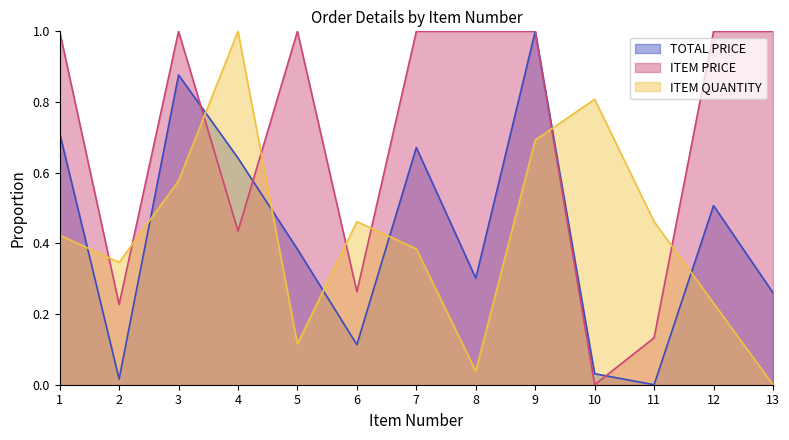

Count the number of data series in this chart.

3